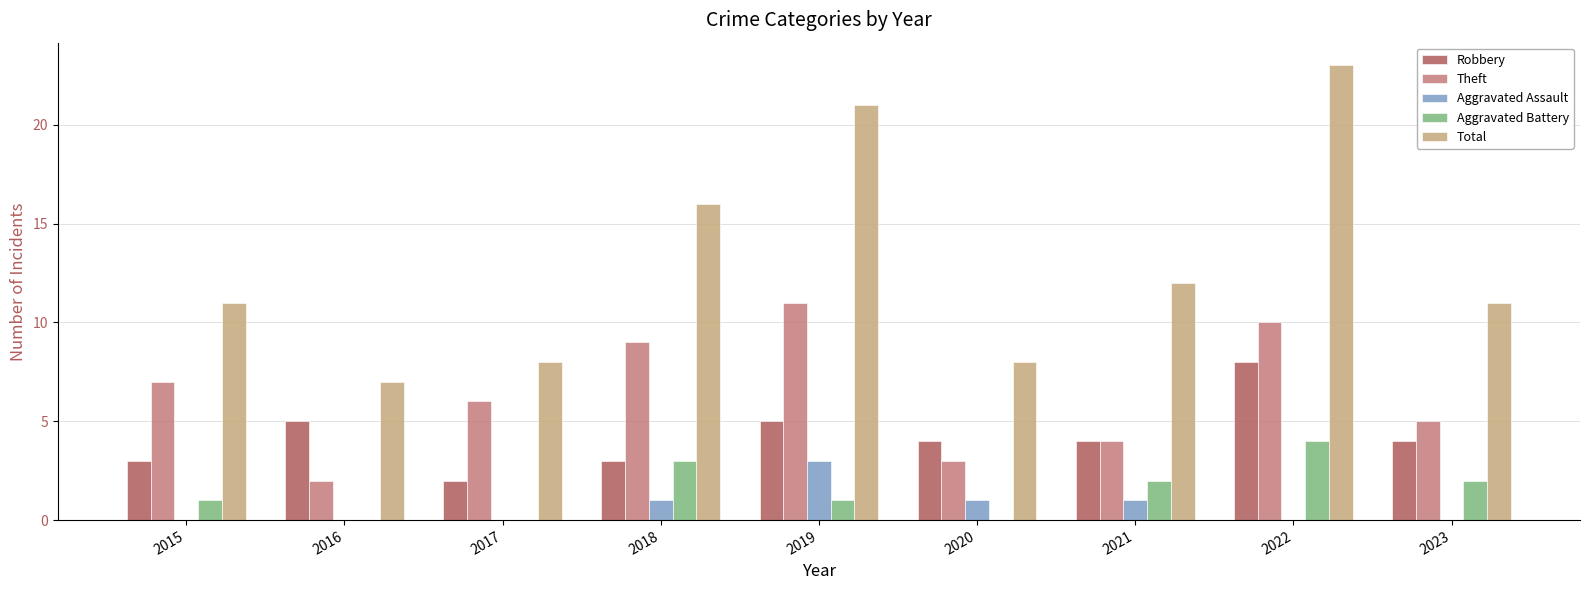

The Robbery series shows 7 at 2019. True or false?

False